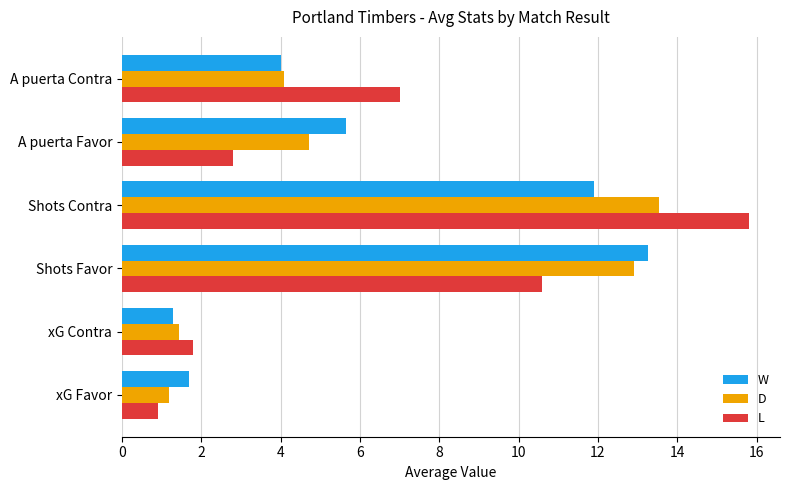

What is the difference between the second highest and second lowest values in the W series?

10.2